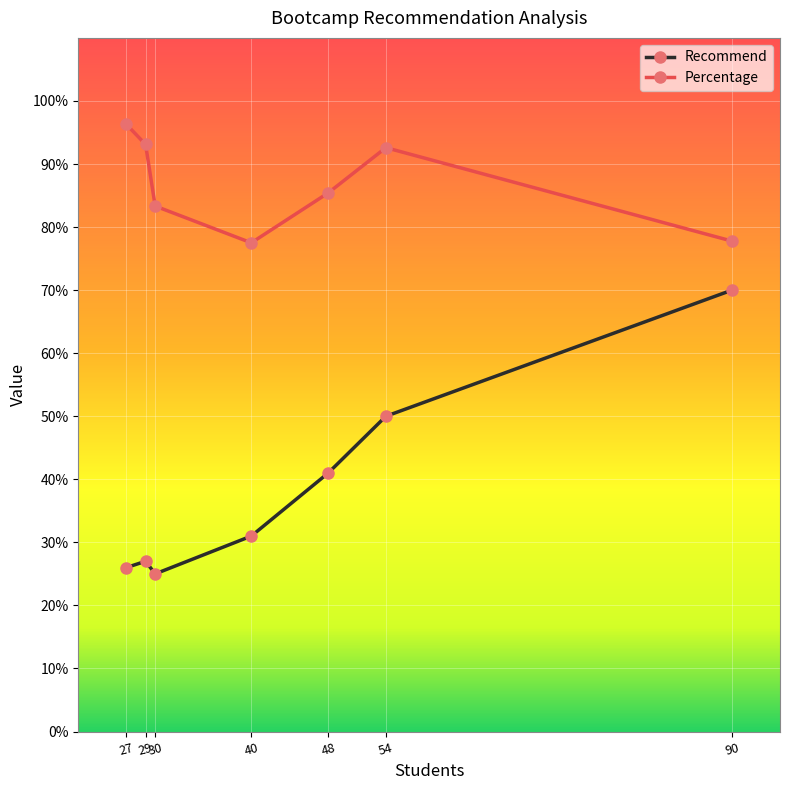

What are all the series names shown in the legend?

Recommend, Percentage